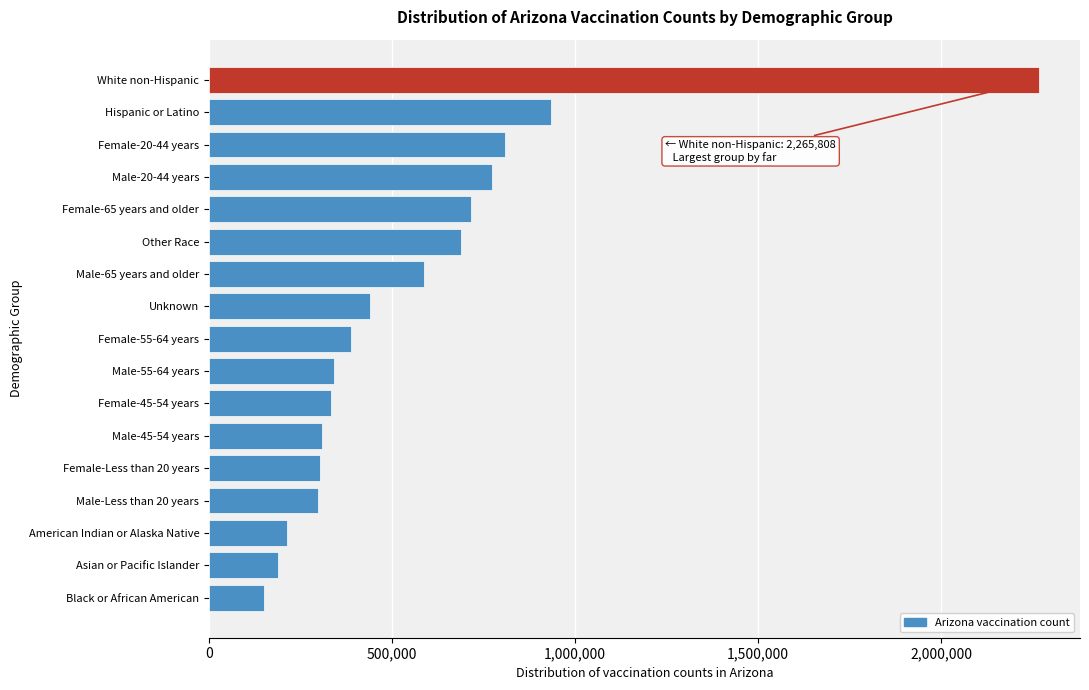

The chart shows a value of 187716 at Asian or Pacific Islander. True or false?

True